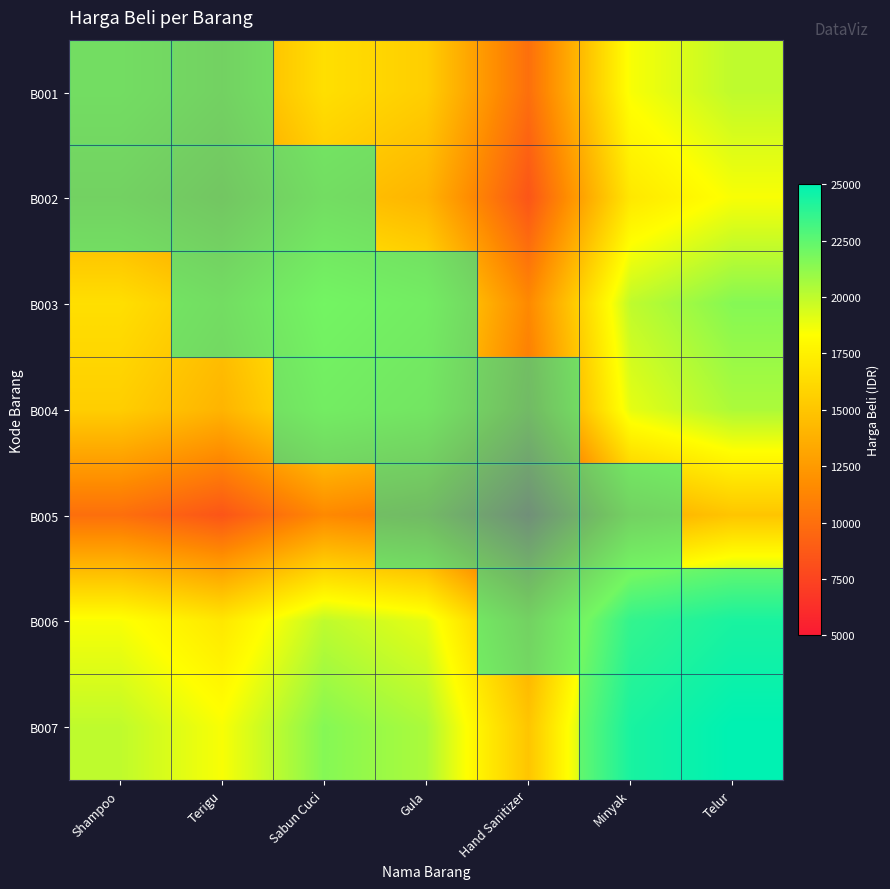

At how many categories does at least one series exceed 21870?

2